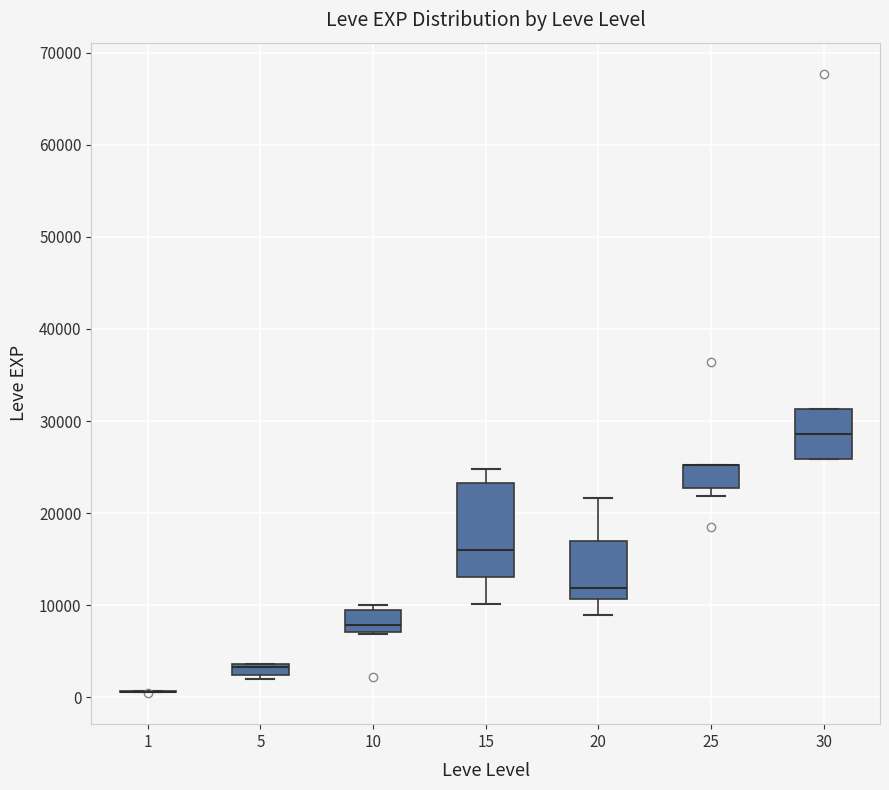

Comparing the boxes themselves (not the whiskers), which one is the tallest?

15